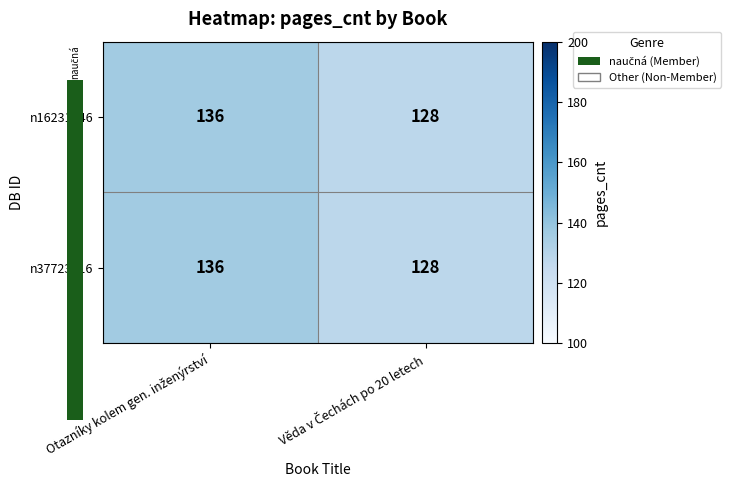

What is the average value of the n16231246 series?

132